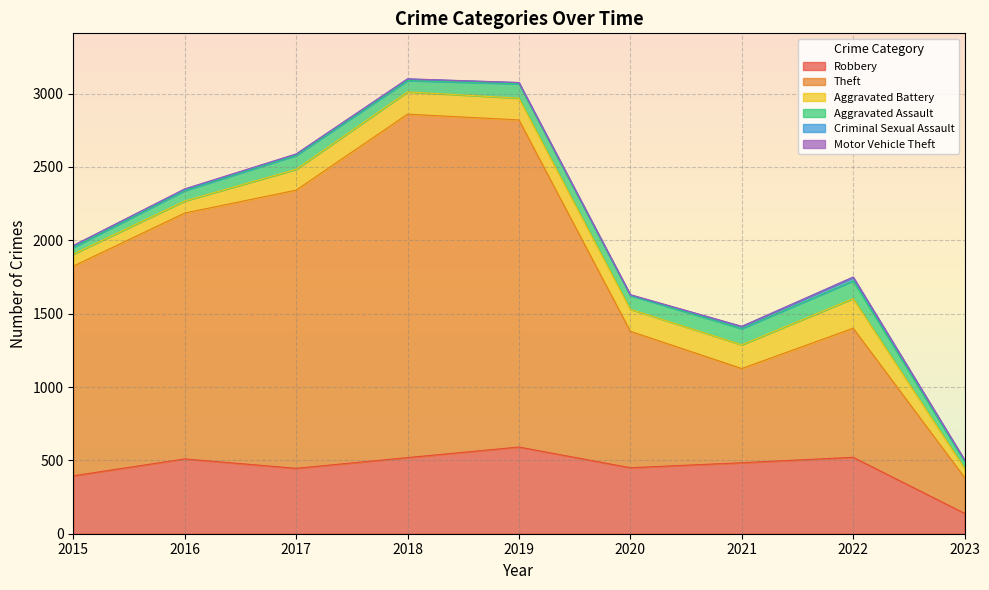

True or false: Criminal Sexual Assault and Motor Vehicle Theft intersect in this chart.

False